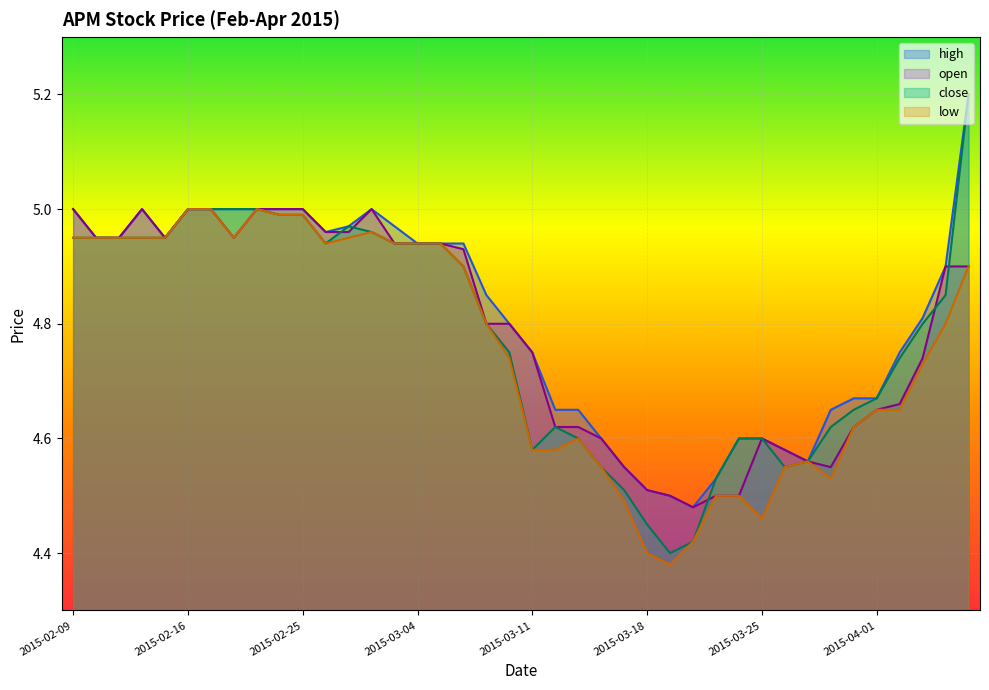

In close, how many points are lower than both neighbors (excluding endpoints)?

4